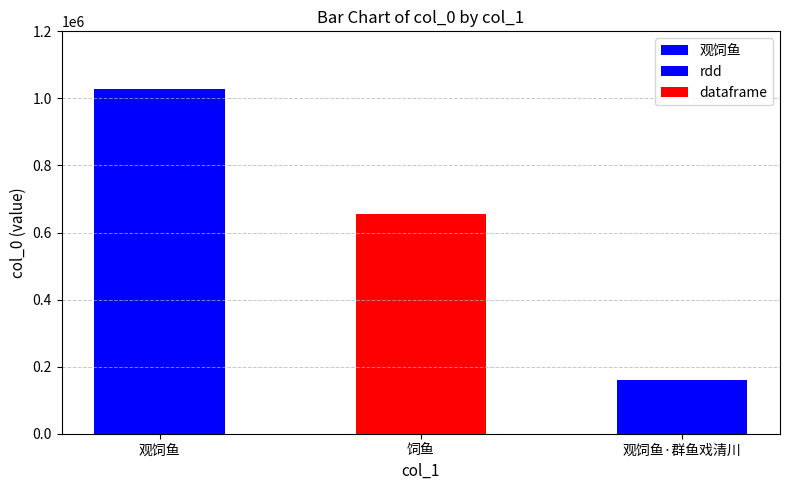

List the labels in order of value, largest first.

观饲鱼, 饲鱼, 观饲鱼·群鱼戏清川